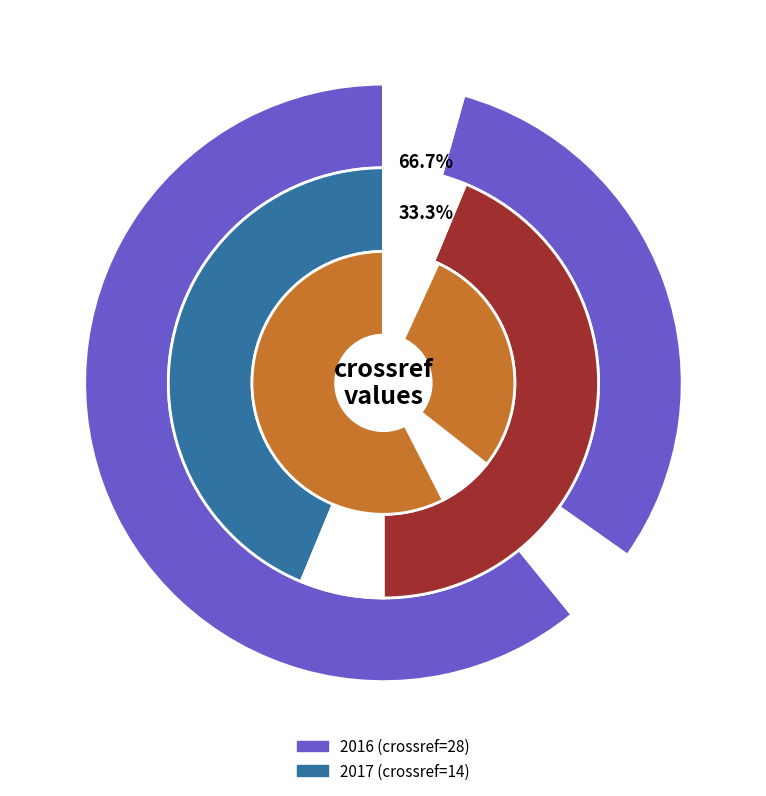

What is the largest slice in the pie chart?

2016